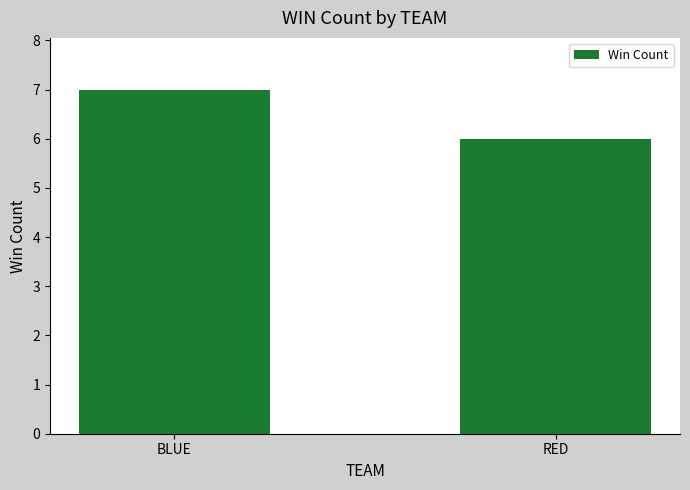

What is the sum of the values at BLUE and RED?

13